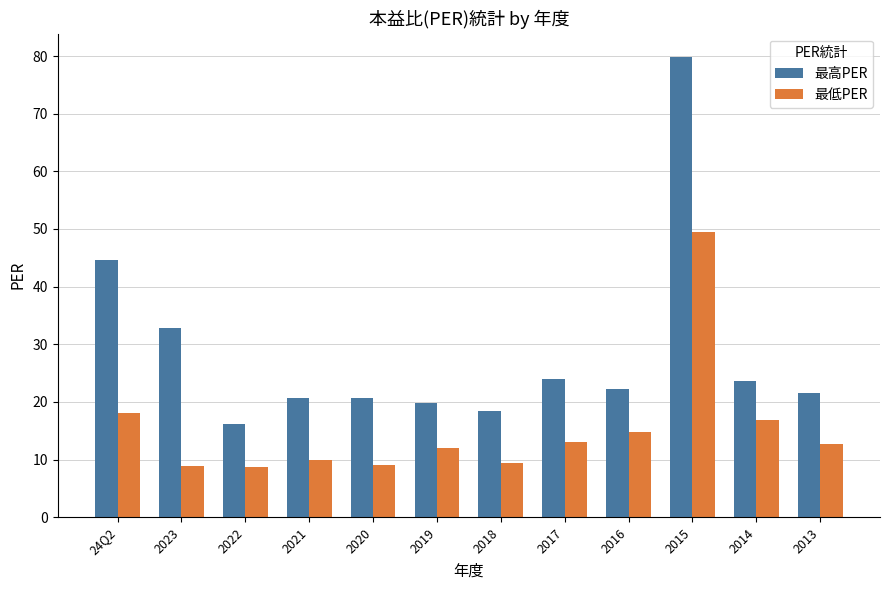

What is the difference between the 最低PER values at 2019 and 2021?

2.1